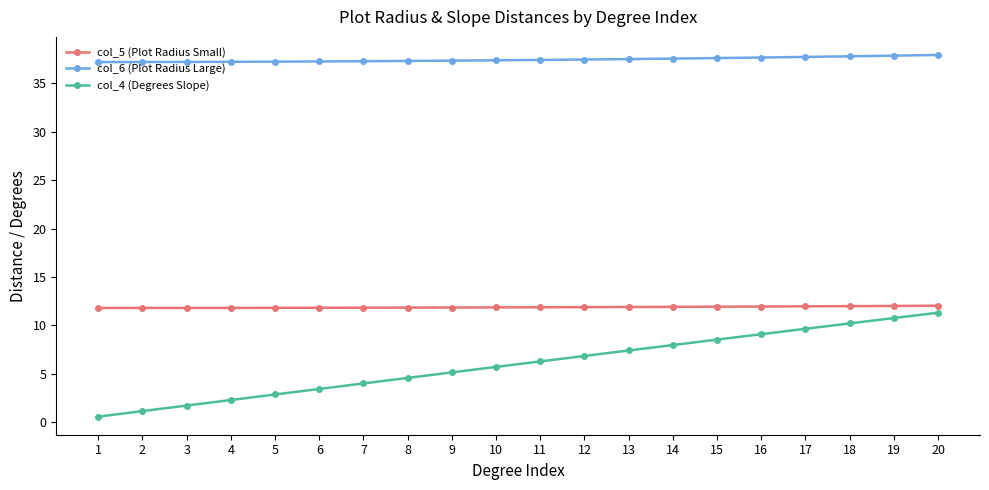

Which series has the largest total across all categories?

col_6 (Plot Radius Large)